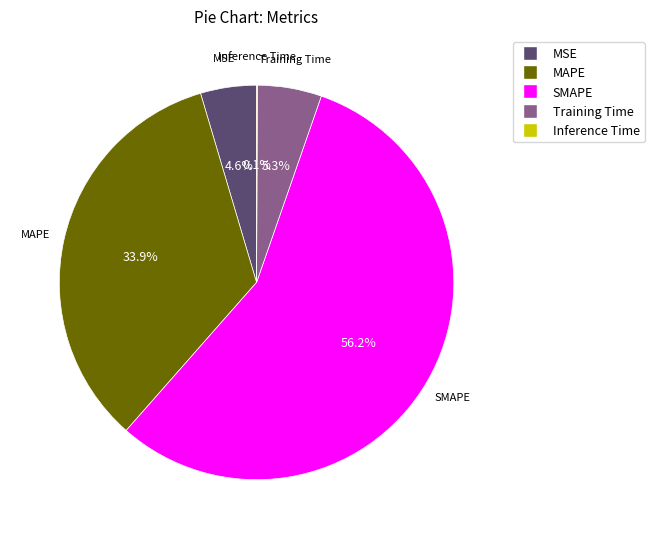

Which slice is the largest?

SMAPE